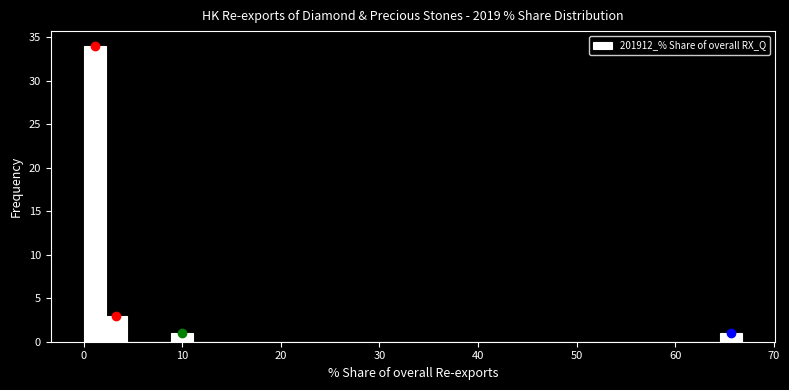

Read against the x-axis, roughly where is the centre of the tallest bar?

1